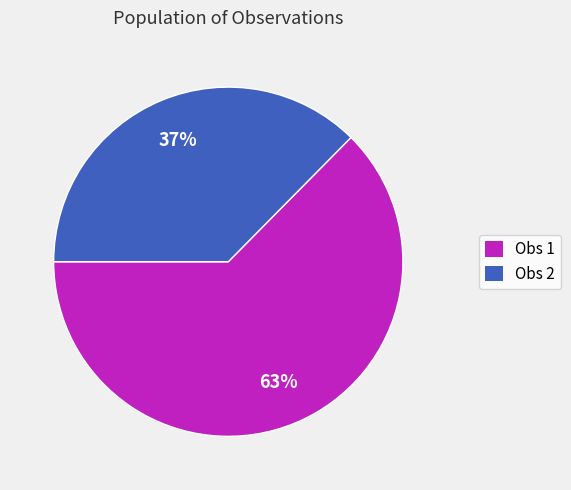

Is there any slice that represents more than half of the pie?

Yes